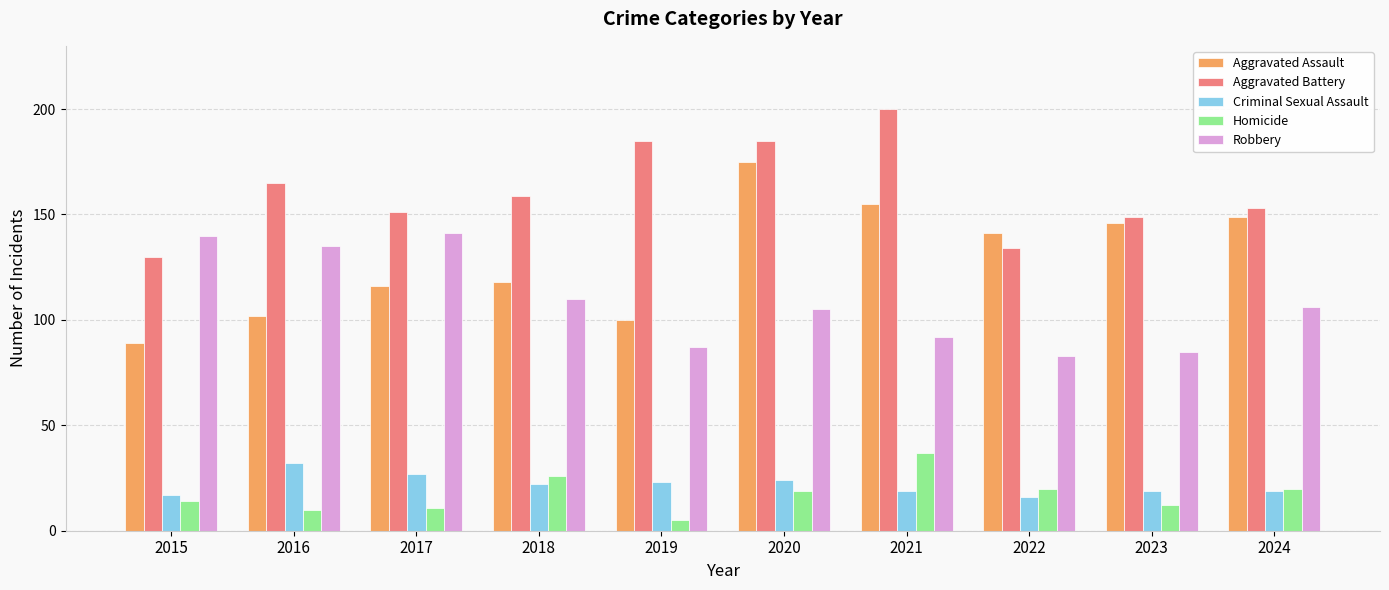

Reading right to left, list all the values displayed in this chart.

Aggravated Assault: 149	146	141	155	175	100	118	116	102	89
Aggravated Battery: 153	149	134	200	185	185	159	151	165	130
Criminal Sexual Assault: 19	19	16	19	24	23	22	27	32	17
Homicide: 20	12	20	37	19	5	26	11	10	14
Robbery: 106	85	83	92	105	87	110	141	135	140